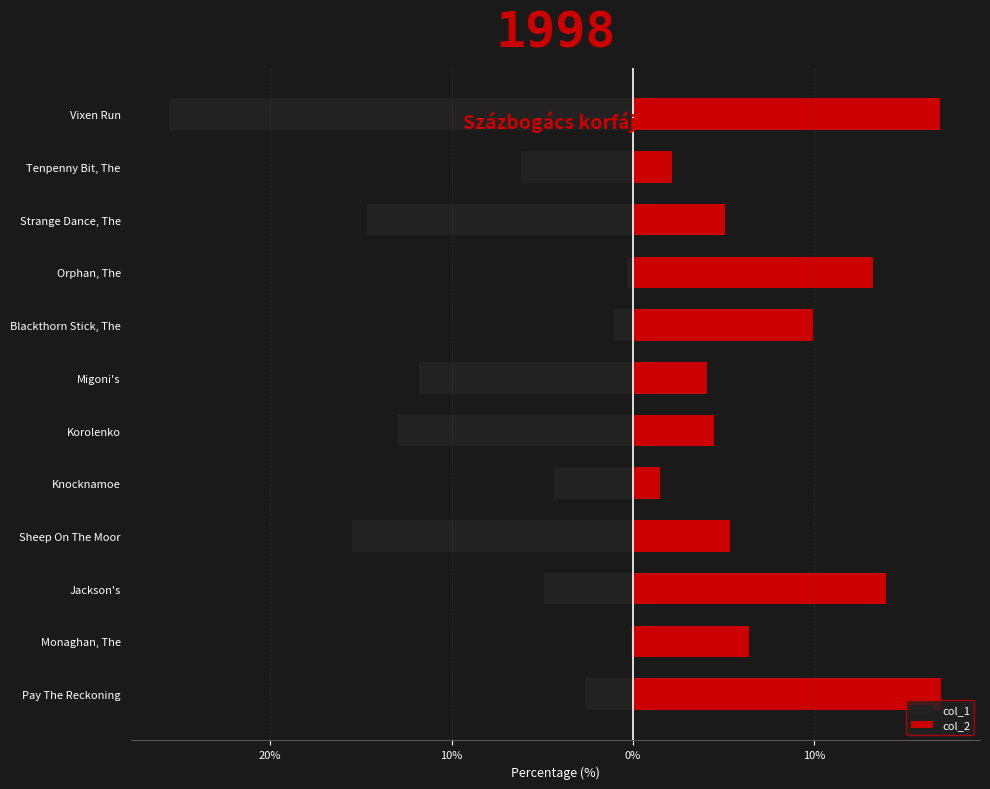

How many values in the col_2 series are below 6?

6